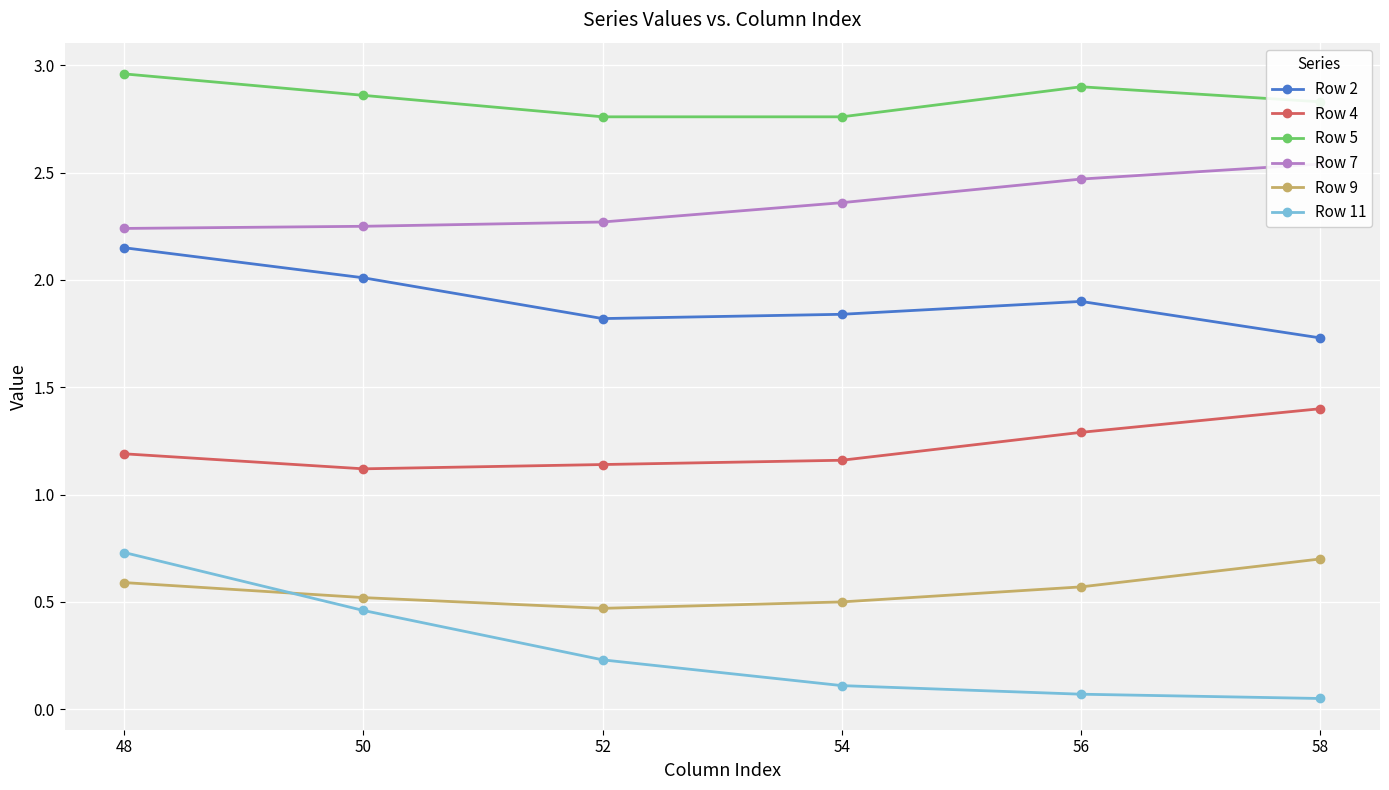

Rank the series by their maximum value, from lowest to highest.

Row 9, Row 11, Row 4, Row 2, Row 7, Row 5